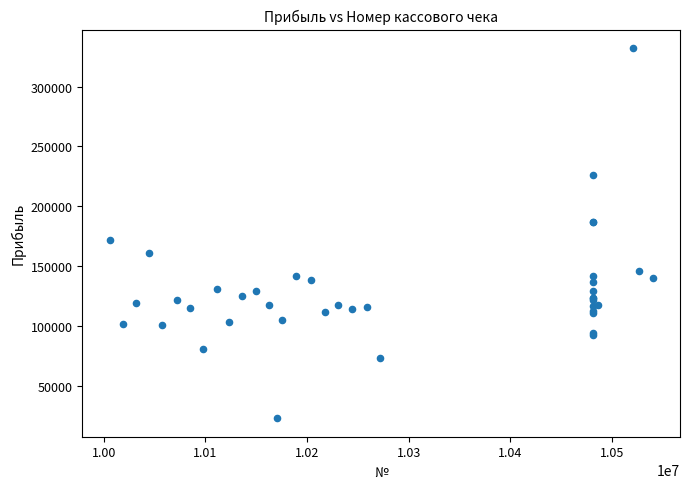

What Y value in the scatter plot is closest to 177516?

171818.3